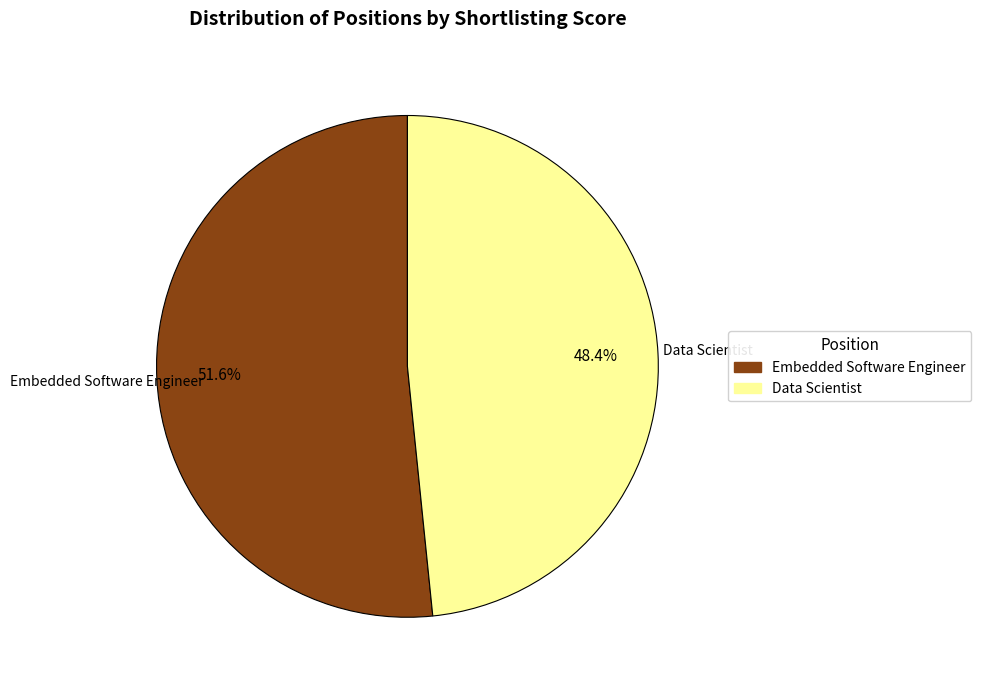

Which slice is the largest?

Embedded Software Engineer